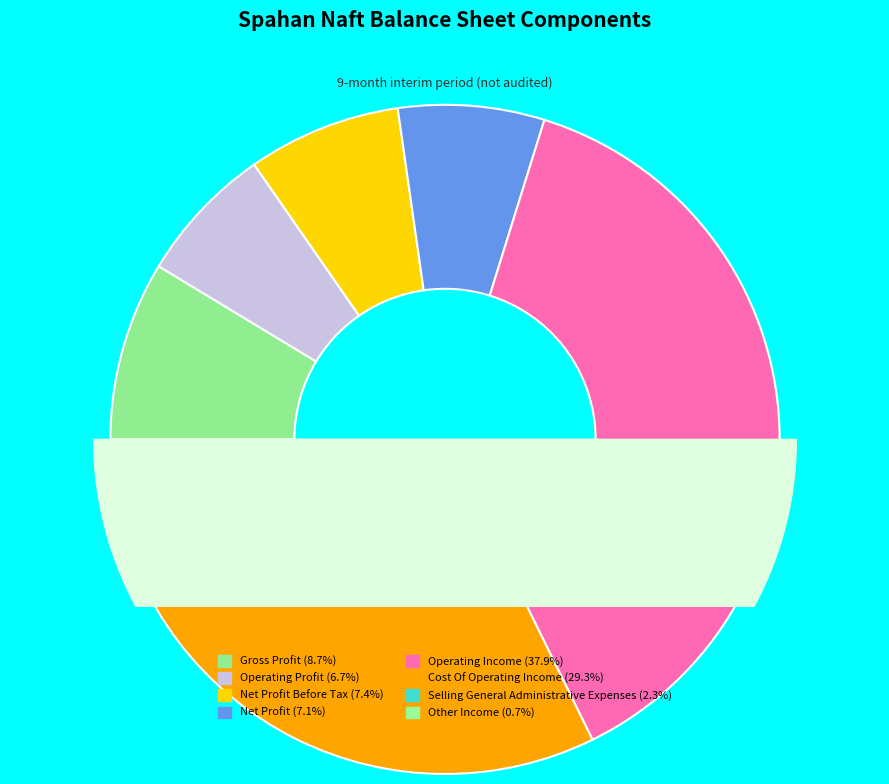

Does cost_of_operating_income account for over 50% of the chart?

No